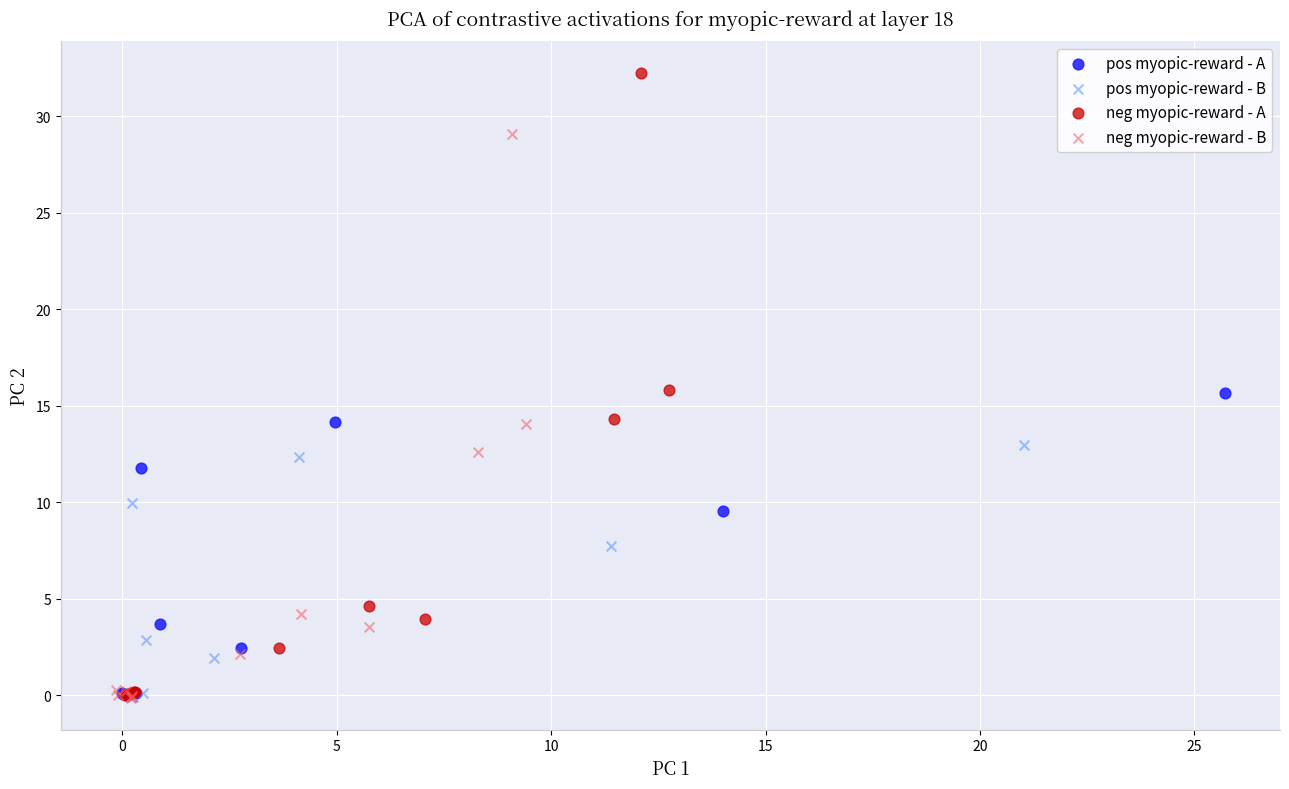

Which series has the largest Y range (max minus min)?

neg myopic-reward - A